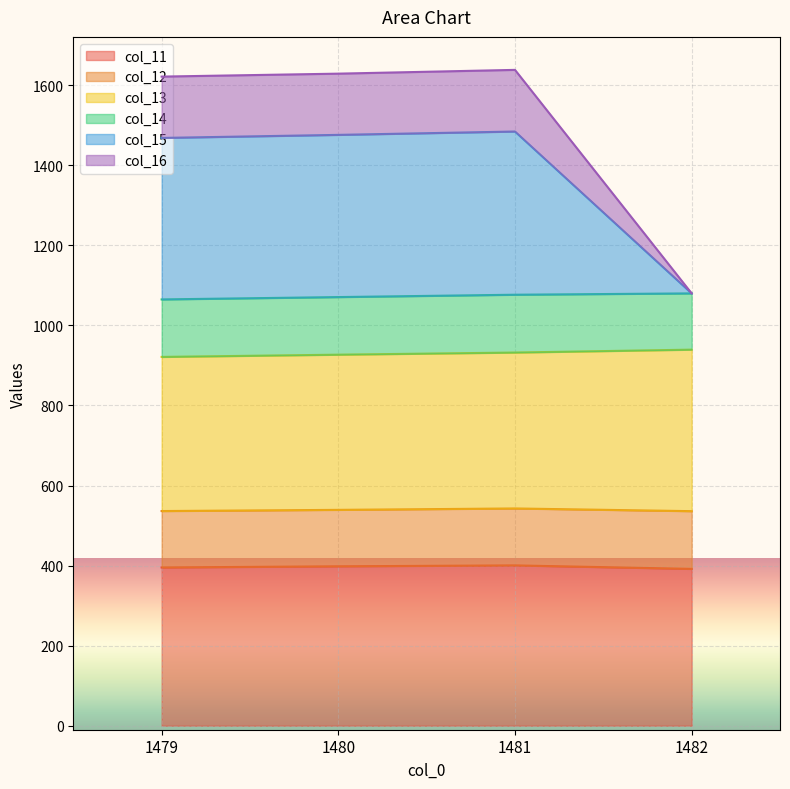

What is the total value across all series at 1481?

1638.1